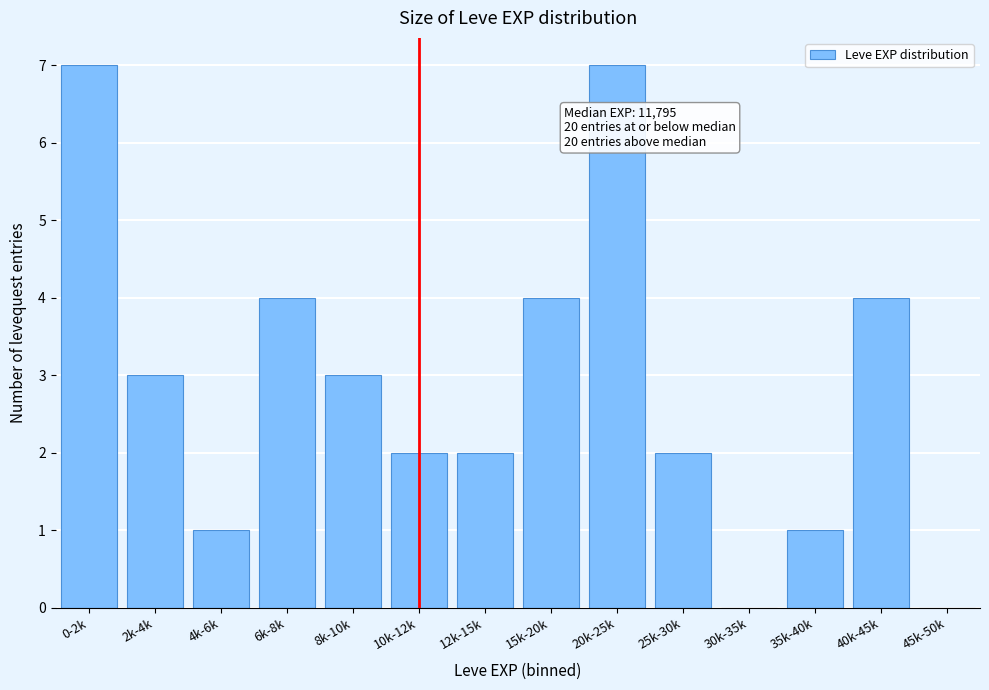

Reading right to left, what are all the values shown in this chart?

45k-50k=0	40k-45k=4	35k-40k=1	30k-35k=0	25k-30k=2	20k-25k=7	15k-20k=4	12k-15k=2	10k-12k=2	8k-10k=3	6k-8k=4	4k-6k=1	2k-4k=3	0-2k=7